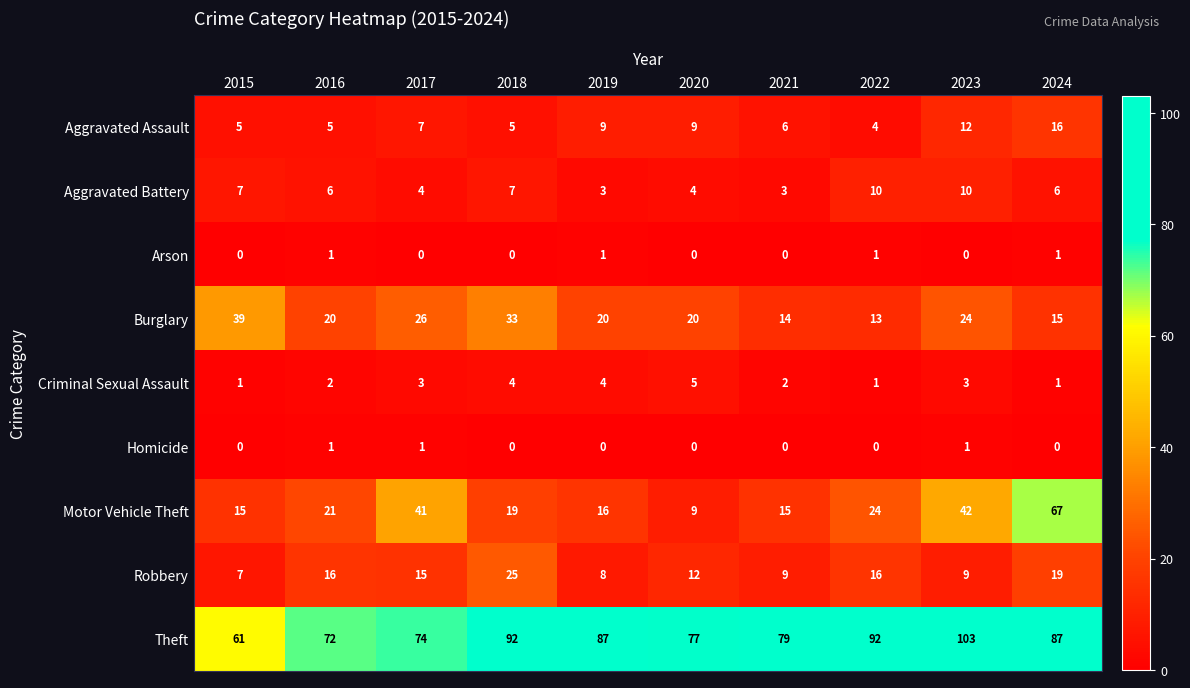

How many values in Arson are above zero?

4